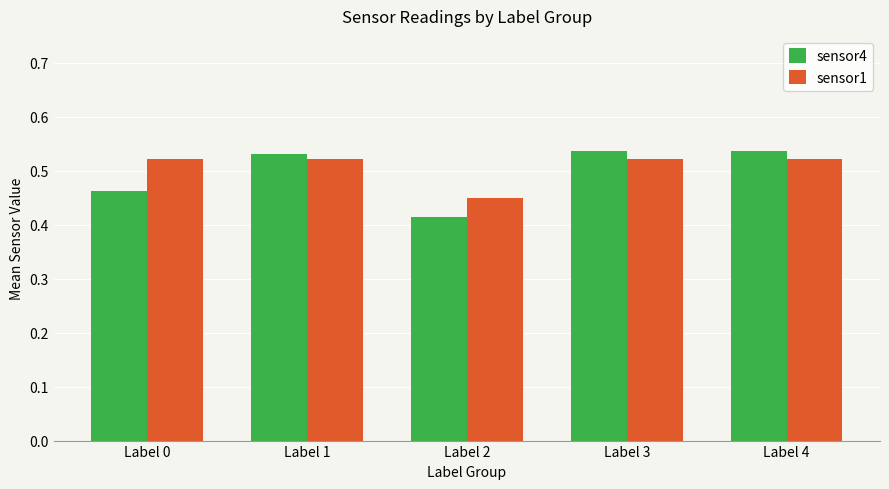

At Label 0, list the series in order from smallest to largest.

sensor4, sensor1